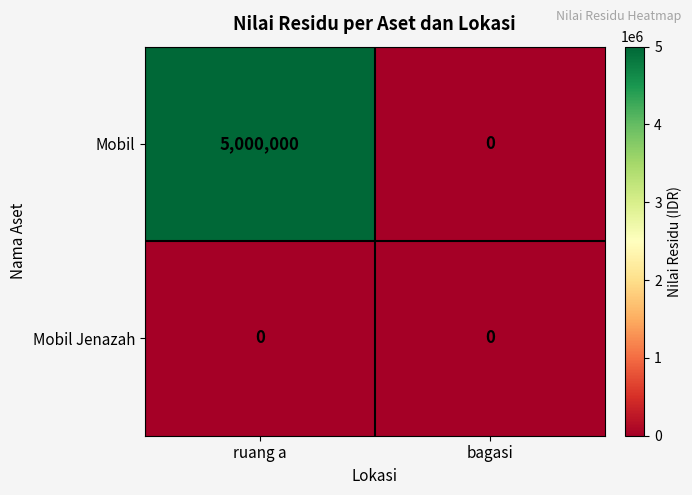

What is the difference between the Mobil values at bagasi and ruang a?

5000000